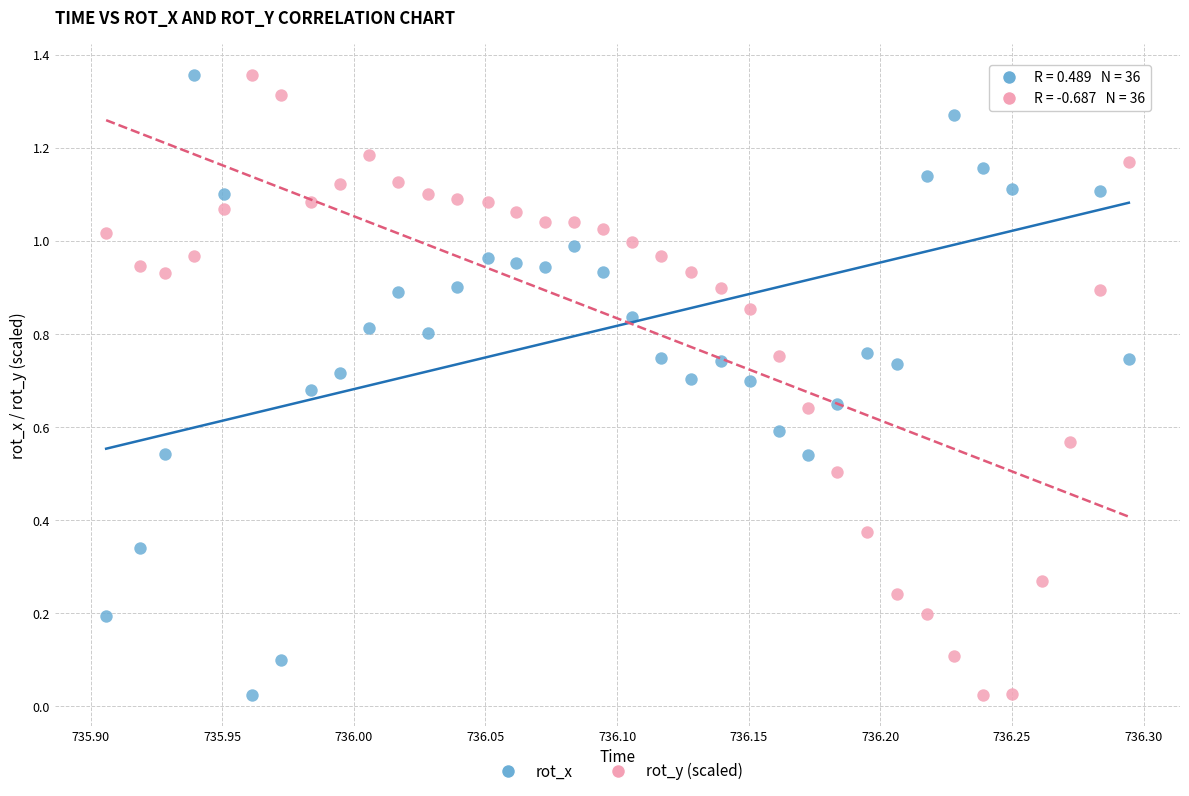

Count the number of points in this scatter plot.

72